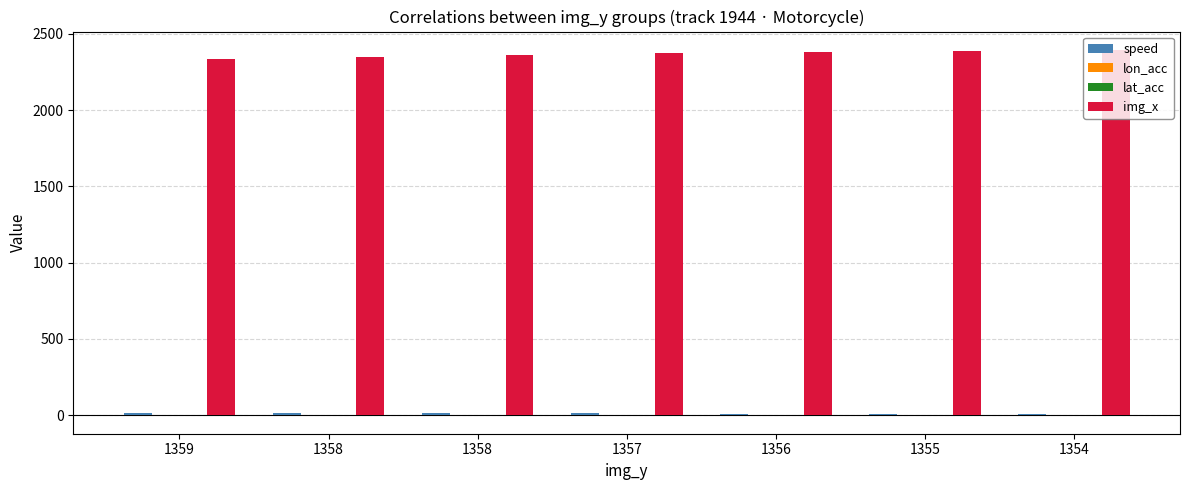

What is the sum of the lat_acc values at 1354 and 1358?

0.3